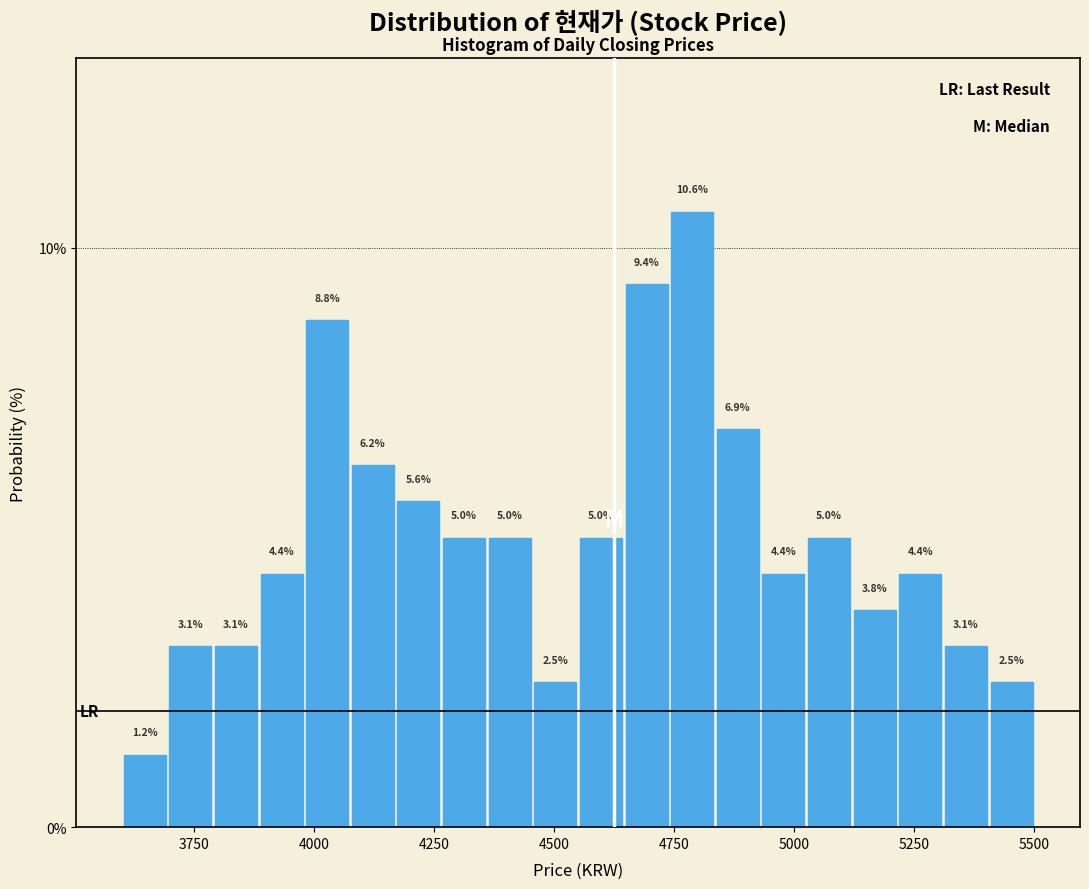

Around what value on the x-axis is the tallest bar? Give the approximate position of its centre, as read against the axis.

4800